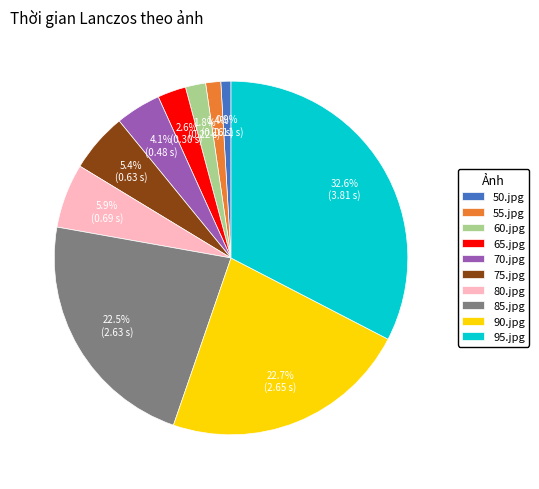

What percentage do 95.jpg and 80.jpg together represent?

38.5%